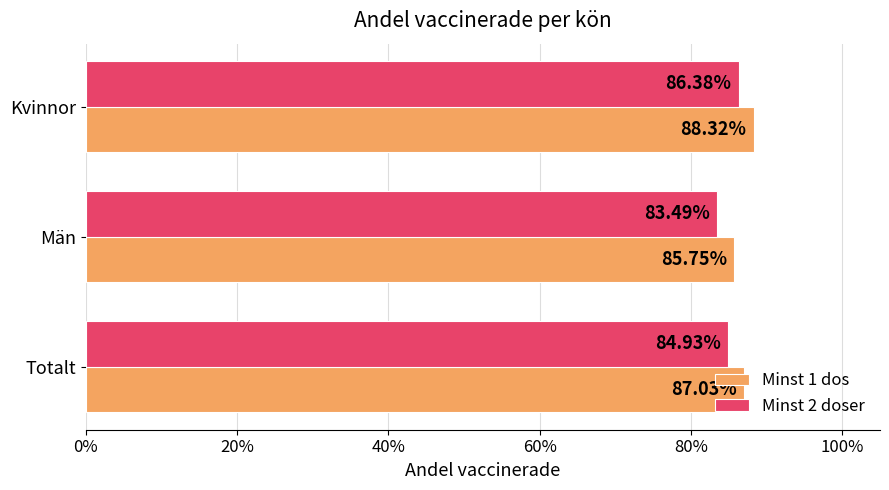

What are all the series names shown in the legend?

Minst 1 dos, Minst 2 doser